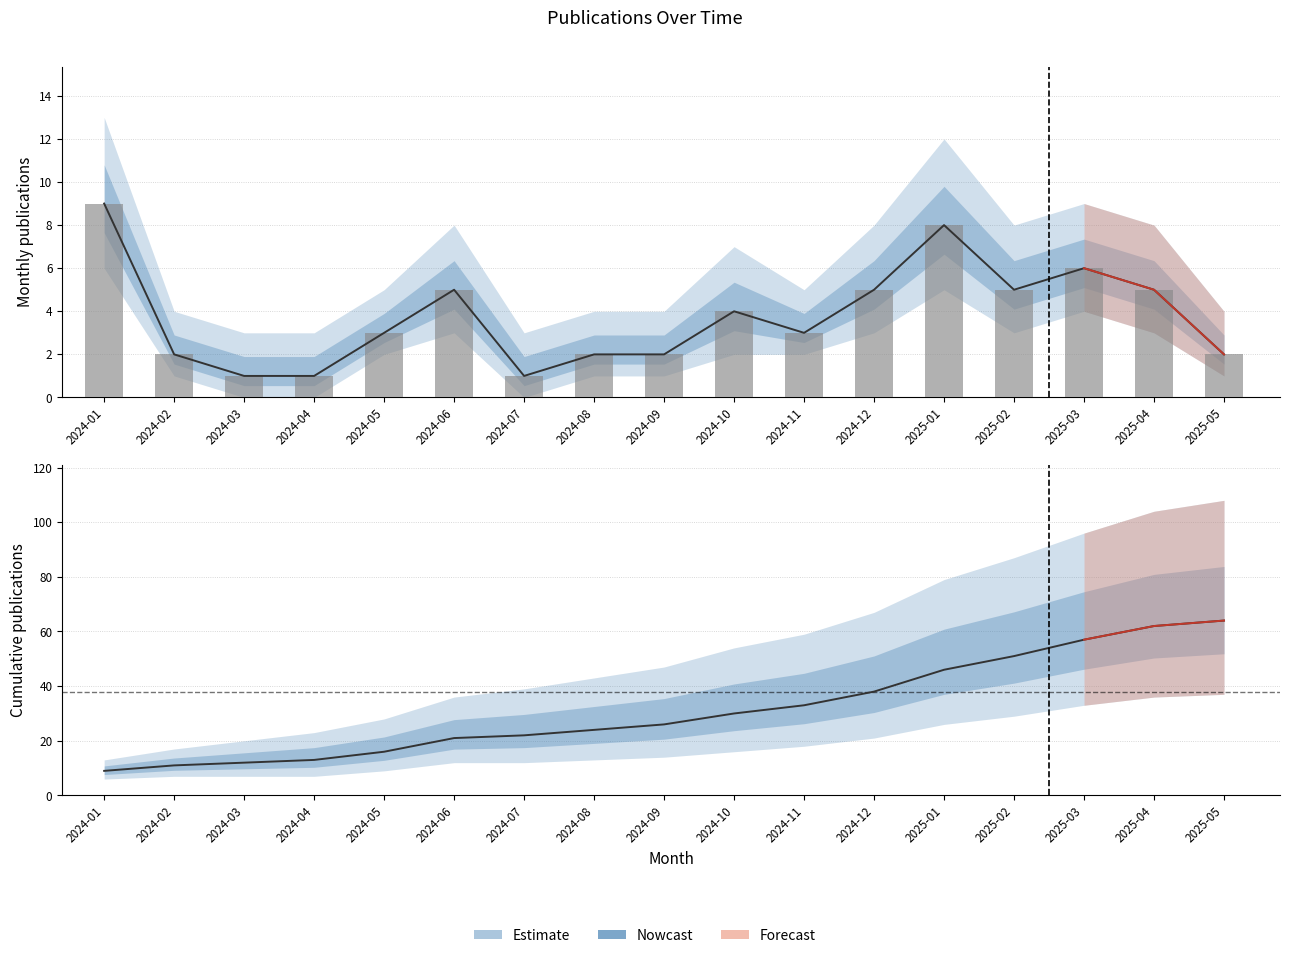

Reading left to right, what are all the values shown in this chart?

count: 9	2	1	1	3	5	1	2	2	4	3	5	8	5	6	5	2
count_lower: 9	2	1	1	3	5	1	2	2	4	3	5	8	5	6	5	2
cumulative: 9	11	12	13	16	21	22	24	26	30	33	38	46	51	57	62	64